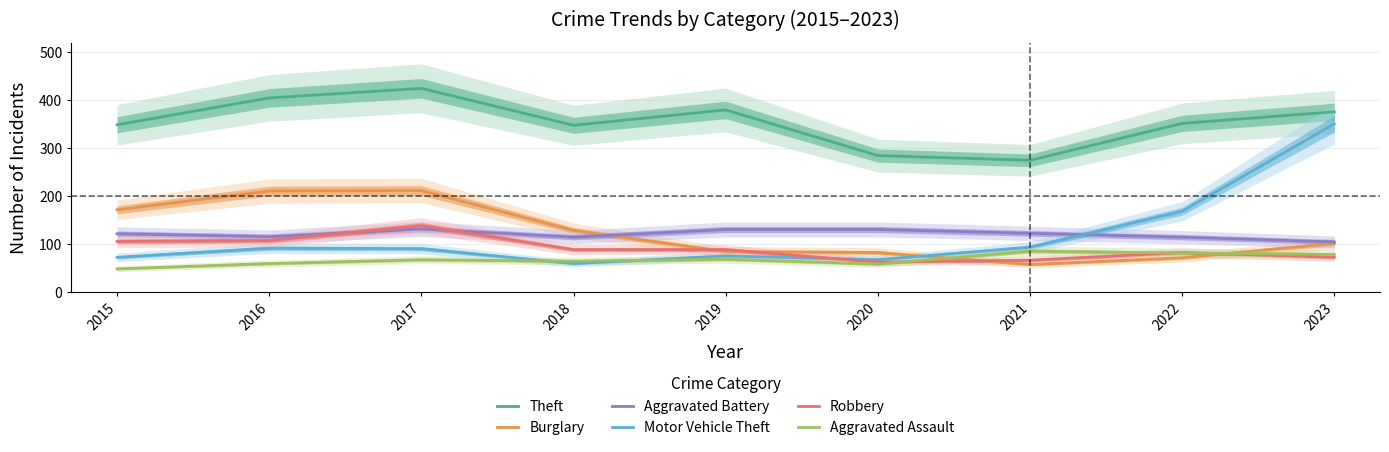

Which category has the lowest value across all series?

2015